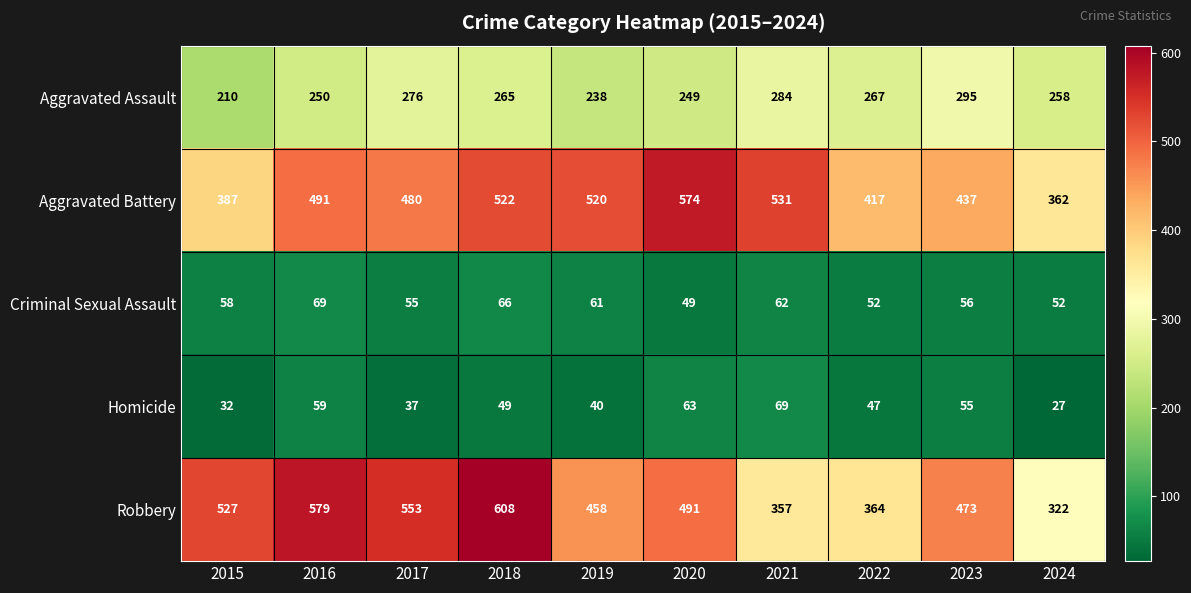

Which series has the largest range (max minus min)?

Robbery